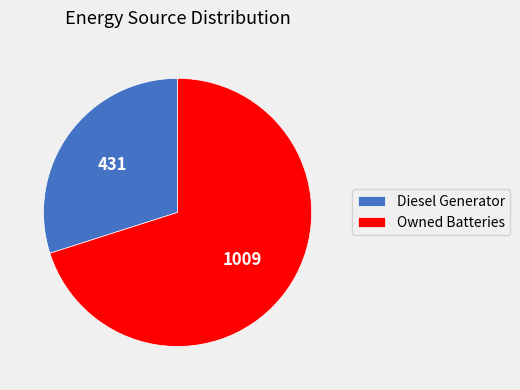

How many slices are in this pie chart?

2